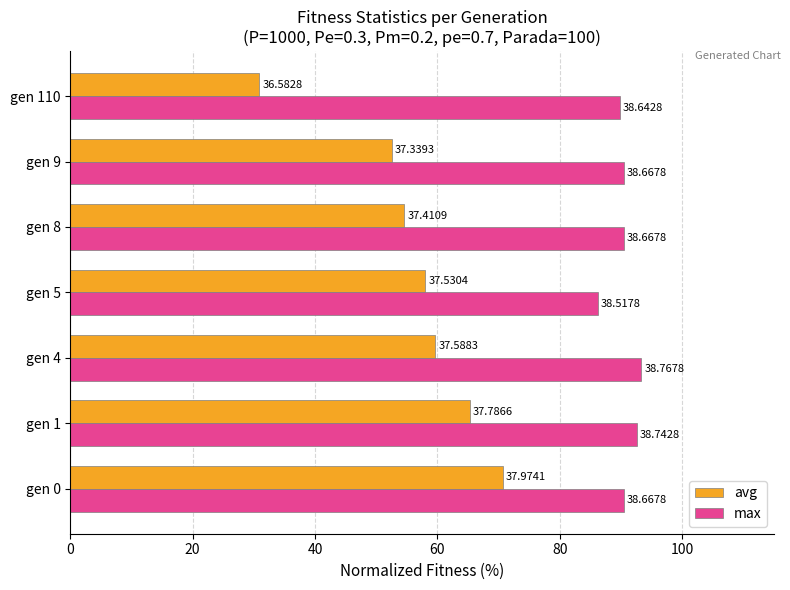

What is the average value of the max series?

90.5